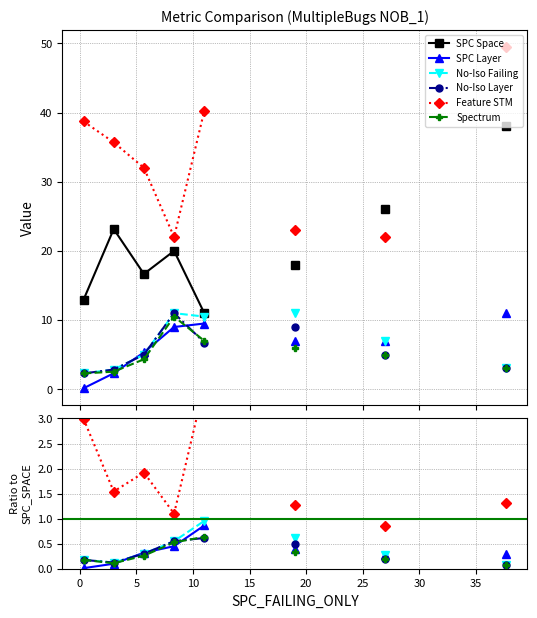

What are all the series names shown in the legend?

SPC Space, SPC Layer, No-Iso Failing, No-Iso Layer, Feature STM, Spectrum